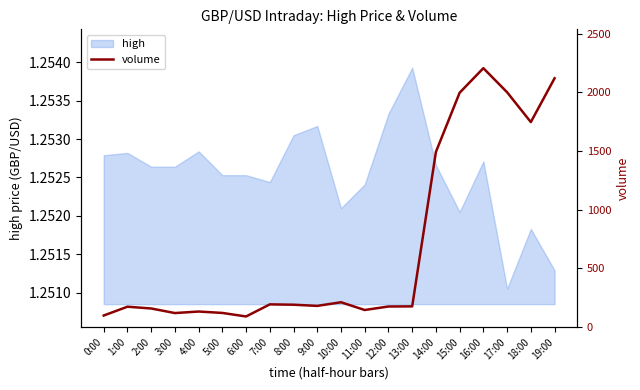

What is the difference between the maximum and minimum values?

2114